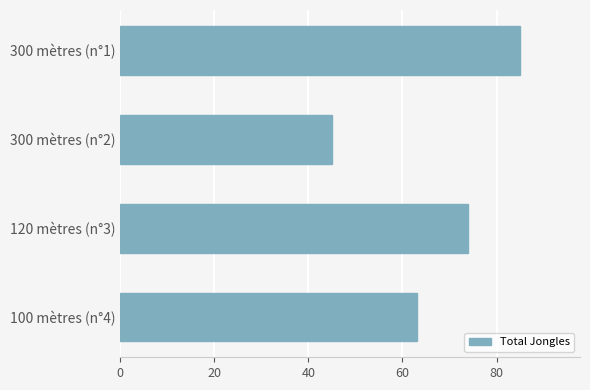

How many values are below 74?

2